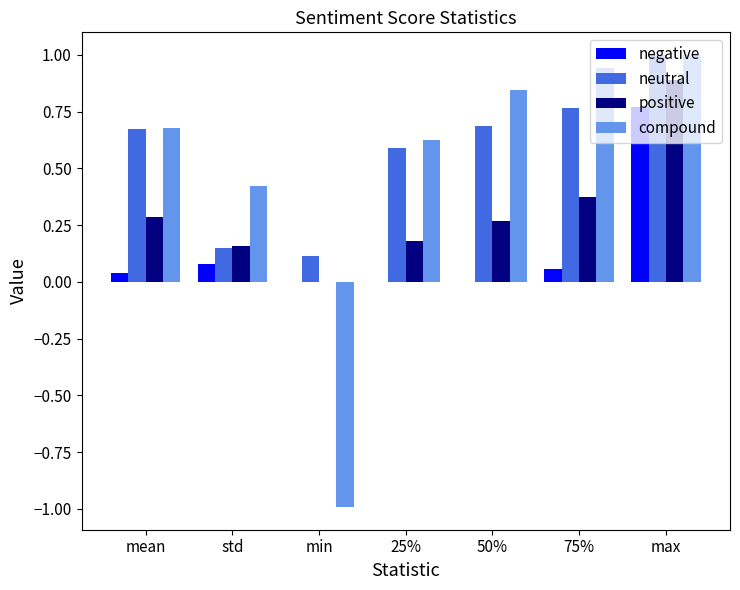

Is it true that neutral equals 0.7 at 50%?

True